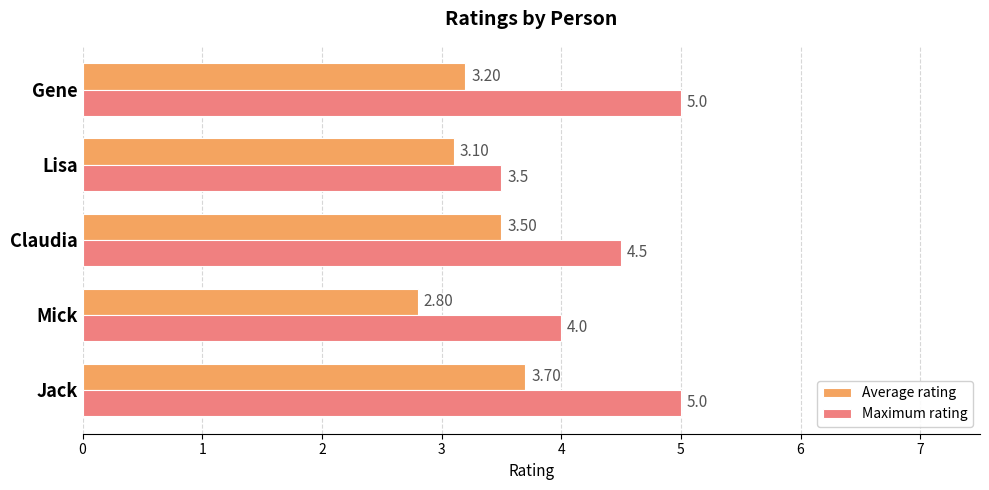

Where is Maximum rating nearest to the value 4?

Mick